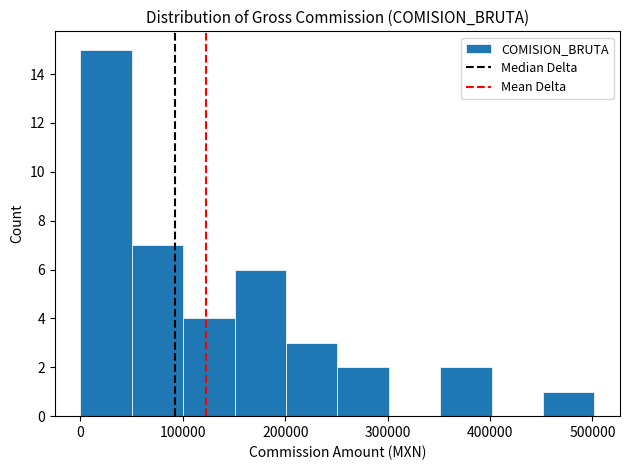

Reading left to right, list every bar in this chart as the range it spans on the x-axis followed by its height. Neither the bar edges nor the heights are printed on the chart, so give them approximately, as read against the axes.

0 to 50000: 15
50000 to 100000: 7
100000 to 150000: 4
150000 to 200000: 6
200000 to 250000: 3
250000 to 300000: 2
300000 to 350000: 0
350000 to 400000: 2
400000 to 450000: 0
450000 to 500000: 1